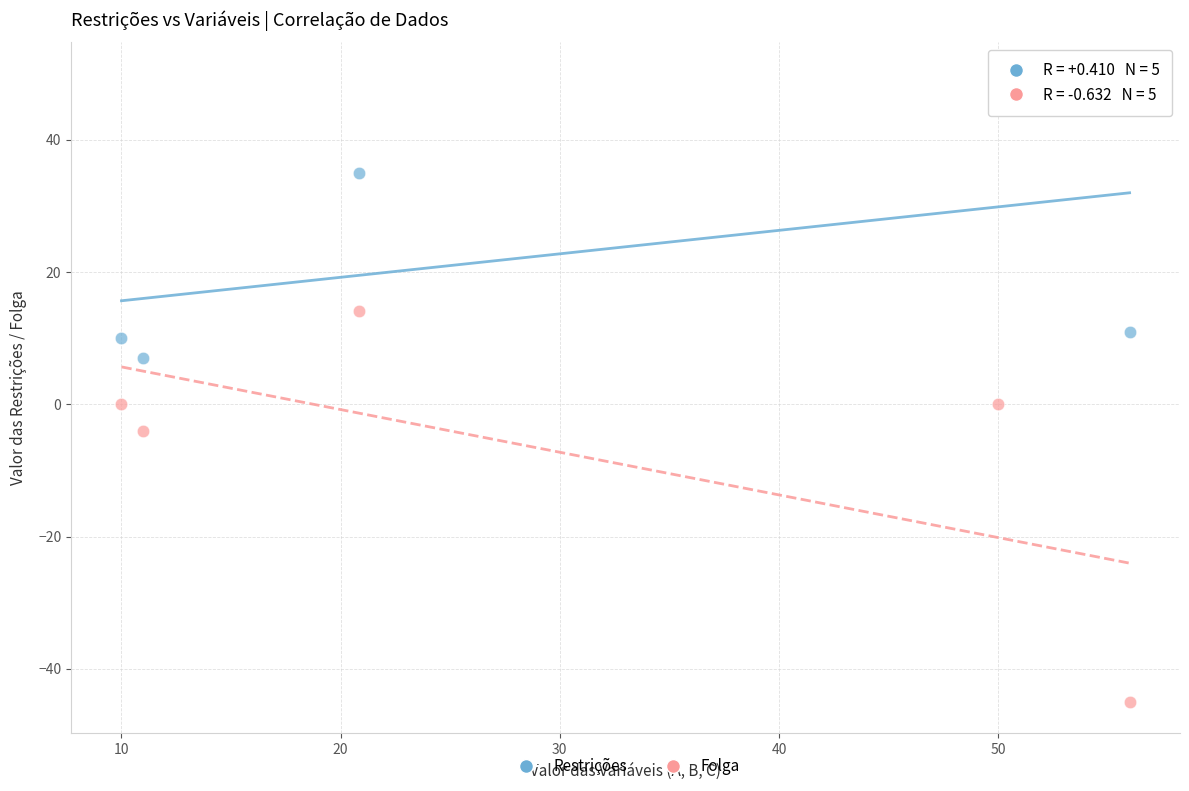

Across all data points, what is the average X value?

29.6